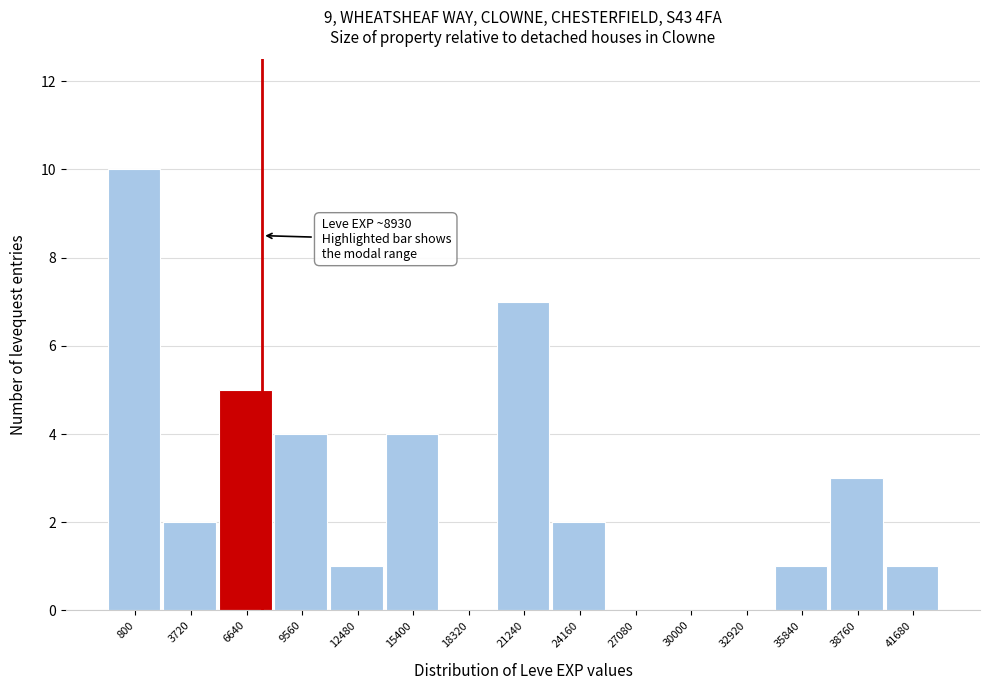

Reading left to right, what are all the values shown in this chart?

800=10	3720=2	6640=5	9560=4	12480=1	15400=4	18320=0	21240=7	24160=2	27080=0	30000=0	32920=0	35840=1	38760=3	41680=1